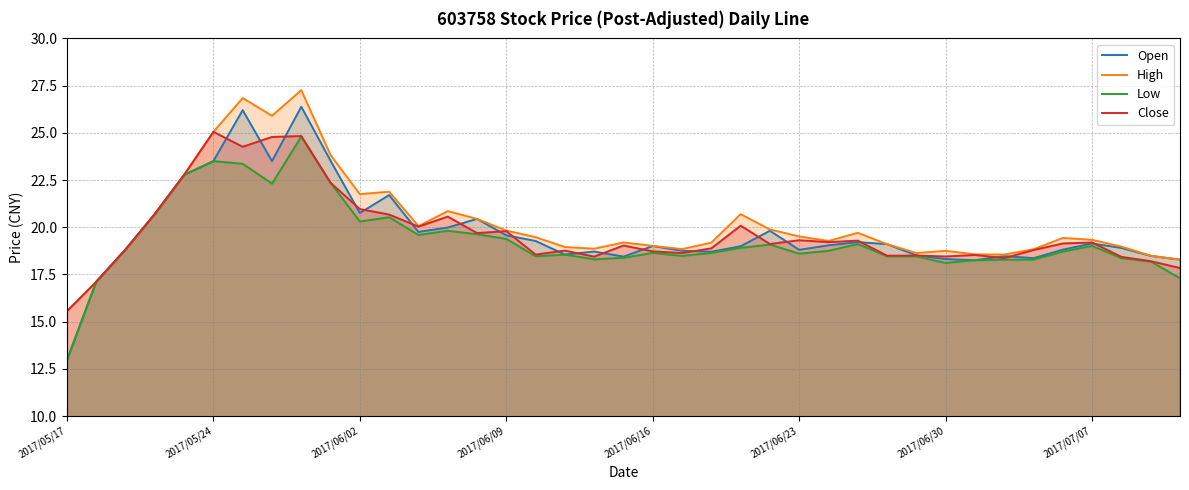

Which category has the highest value in the Close series?

2017/05/24